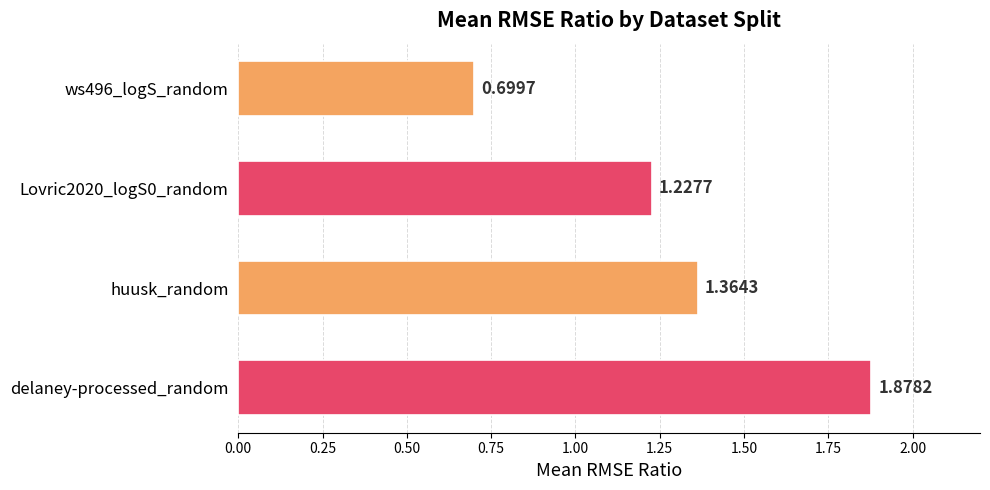

Rank the categories by value from lowest to highest.

ws496_logS_random, Lovric2020_logS0_random, huusk_random, delaney-processed_random